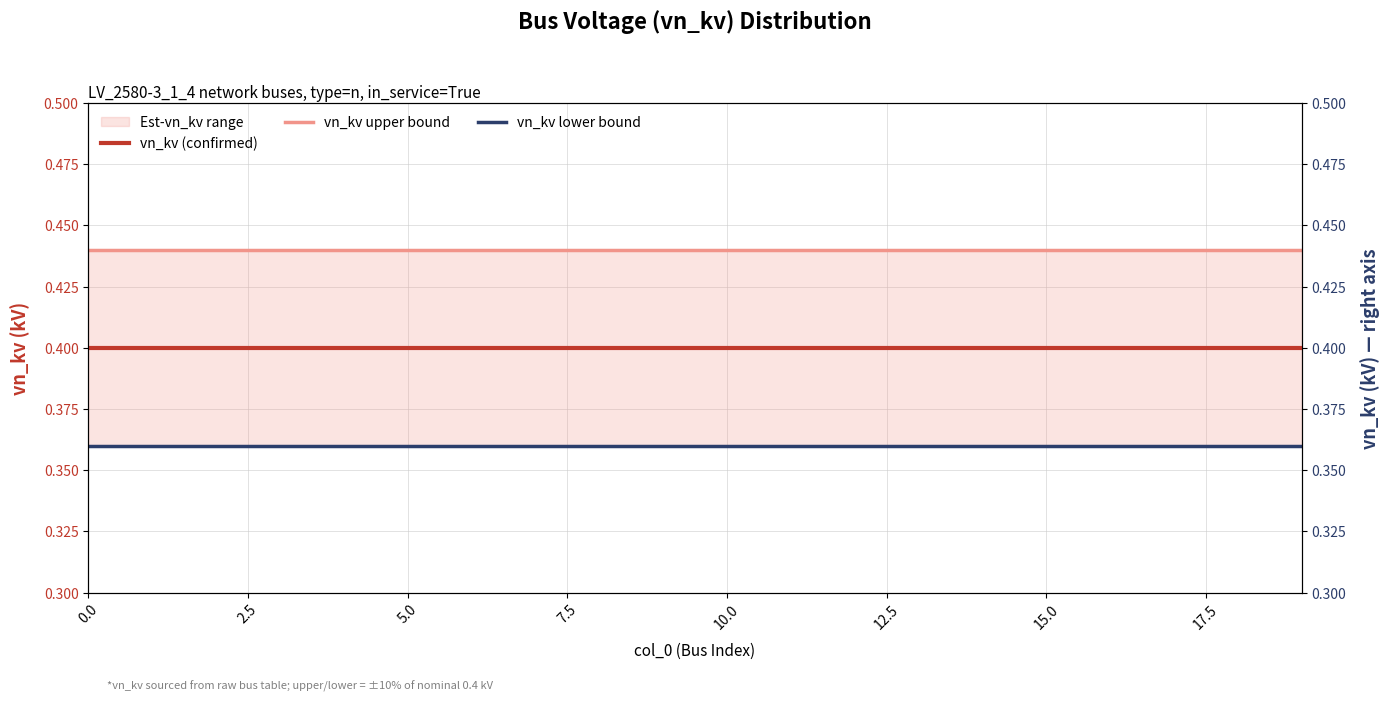

True or false: vn_kv (confirmed) and vn_kv (right axis) cross at least once.

False